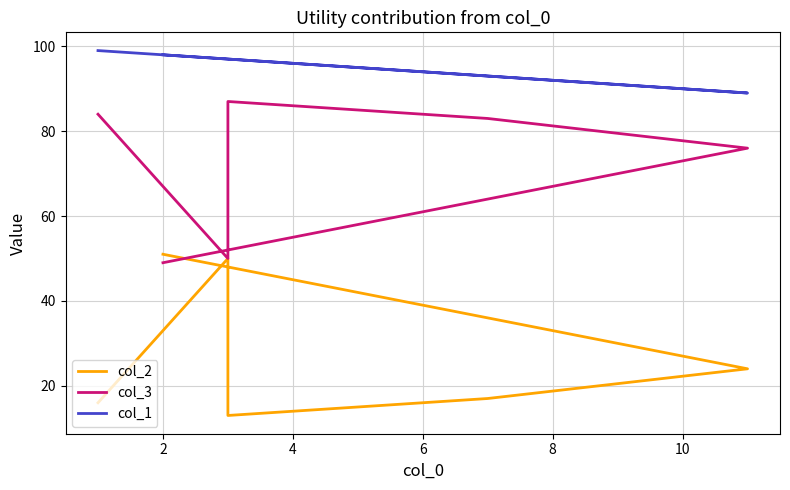

Reading left to right, transcribe all the data shown in this chart.

col_2: 16	50	13	17	24	51
col_3: 84	50	87	83	76	49
col_1: 99	97	97	93	89	98